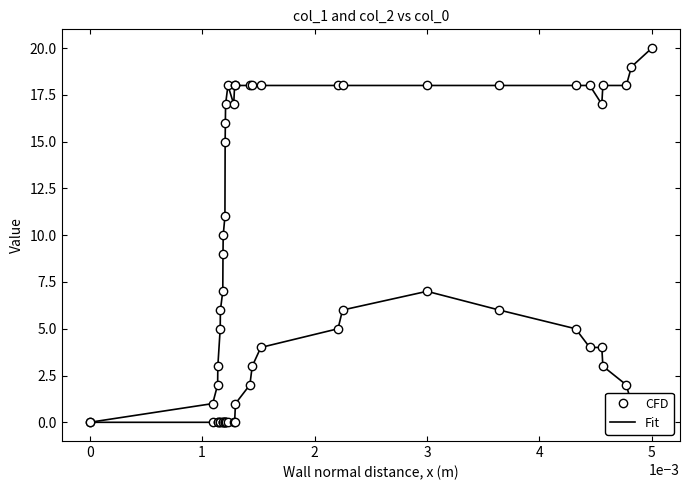

Reading left to right, what are all the values shown in this chart?

col_1 (Fit): 0	1	2	3	5	6	7	9	10	11	15	16	17	18	17	18	18	18	18	18	18	18	18	18	18	18	17	18	18	19	20
col_2 (Fit): 0	0	0	0	0	0	0	0	0	0	0	0	0	0	0	0	1	2	3	4	5	6	7	6	5	4	4	3	2	1	0
col_1 (CFD): 0	1	2	3	5	6	7	9	10	11	15	16	17	18	17	18	18	18	18	18	18	18	18	18	18	18	17	18	18	19	20
col_2 (CFD): 0	0	0	0	0	0	0	0	0	0	0	0	0	0	0	0	1	2	3	4	5	6	7	6	5	4	4	3	2	1	0